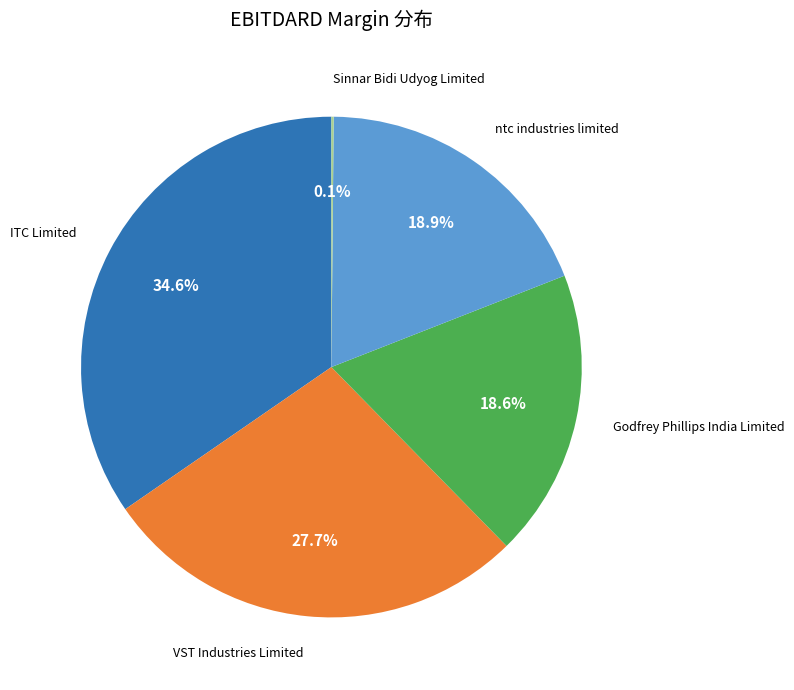

Which slice is the largest?

ITC Limited